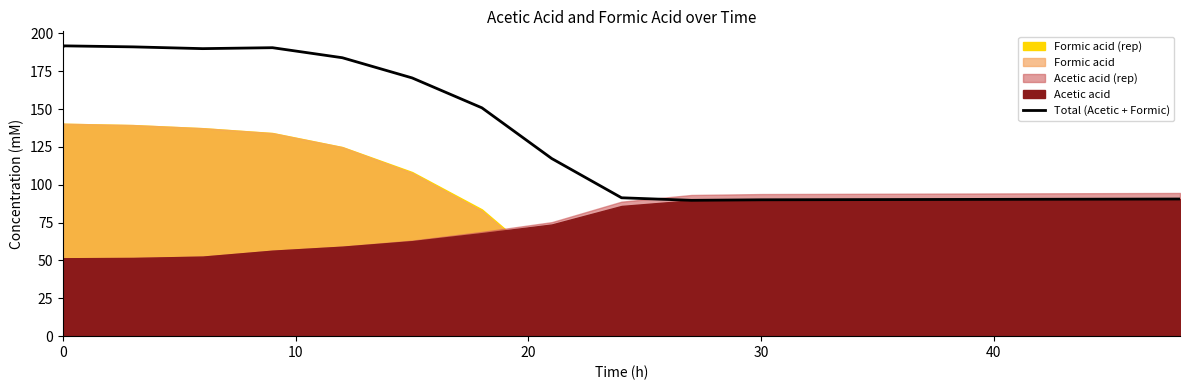

True or false: there are more than 0 points higher than both neighbors.

True